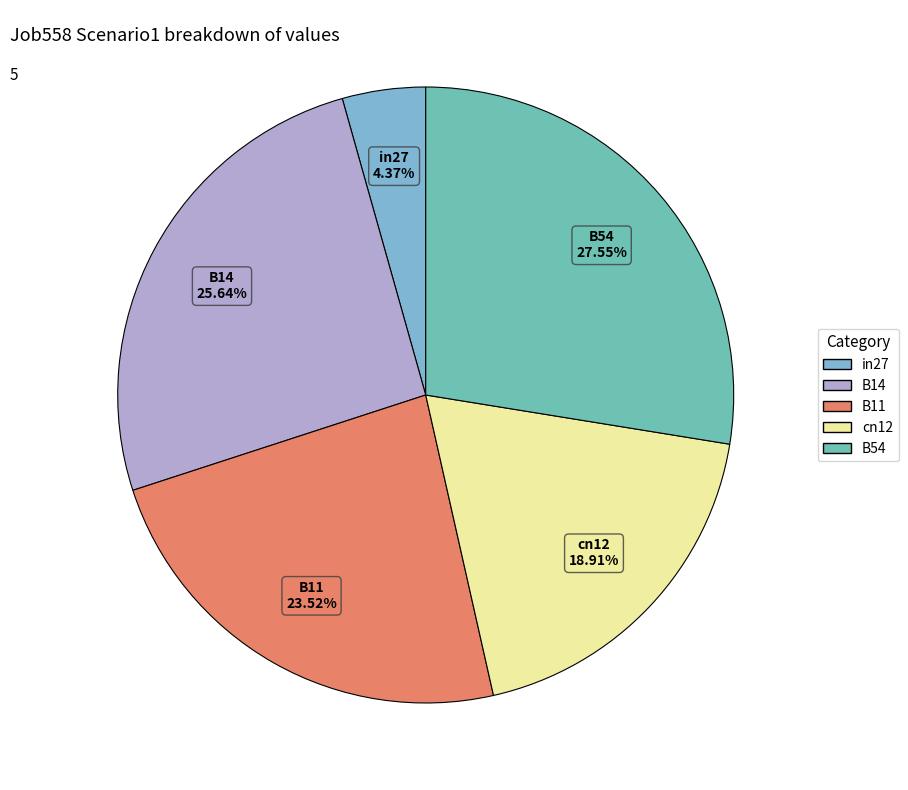

To the nearest percent, what percentage of the pie is B54?

28%